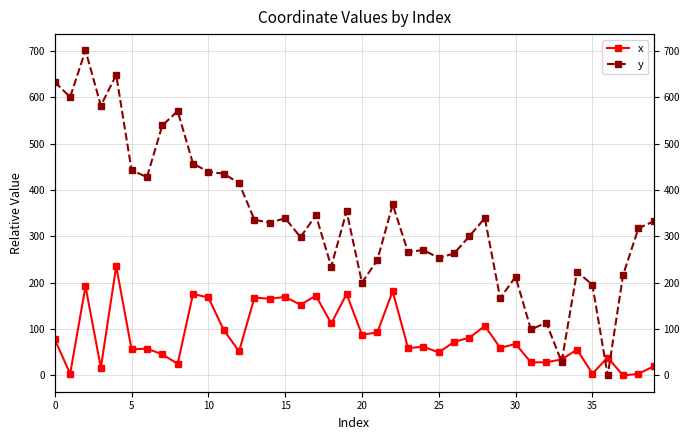

How many interior local valleys does the x series have?

15